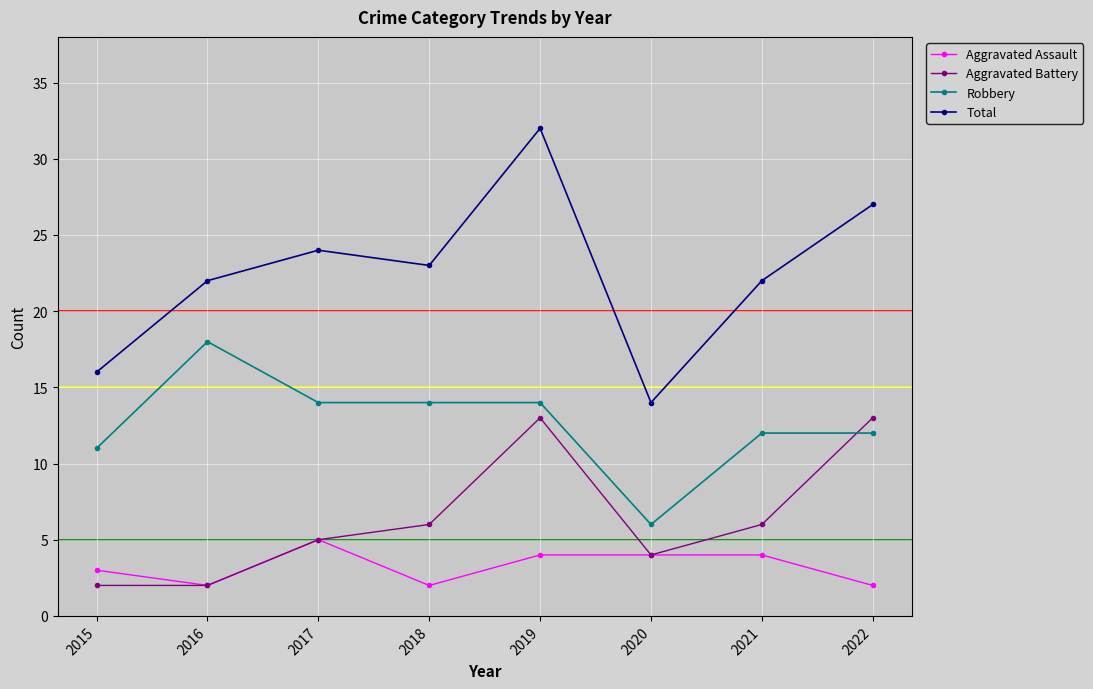

What is the total value across all series at 2015?

32